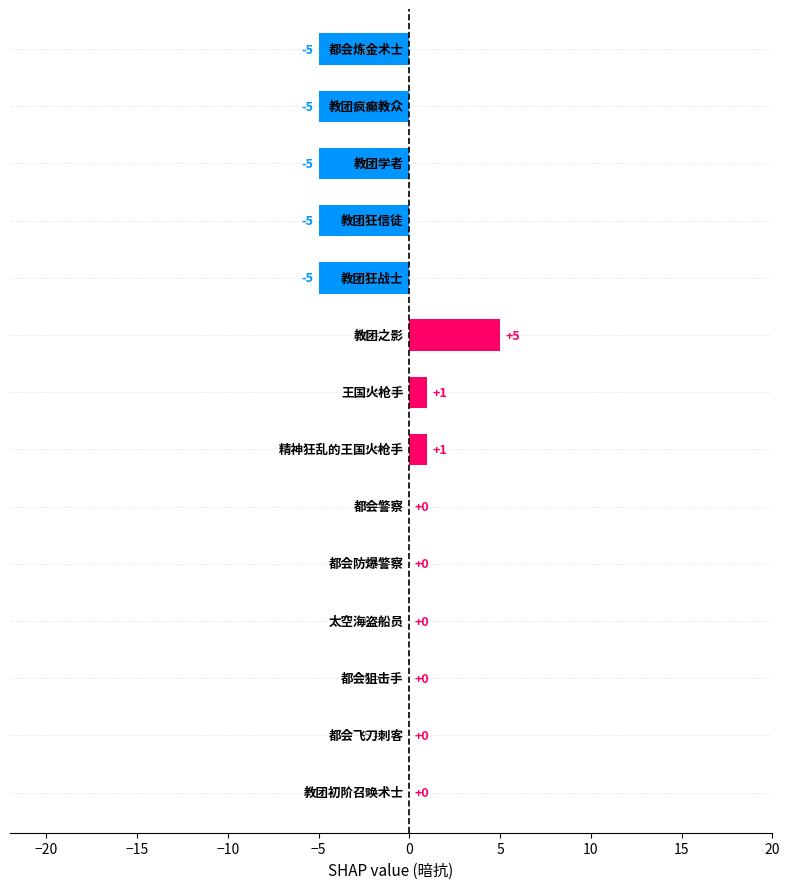

What is the sum of all values?

-18